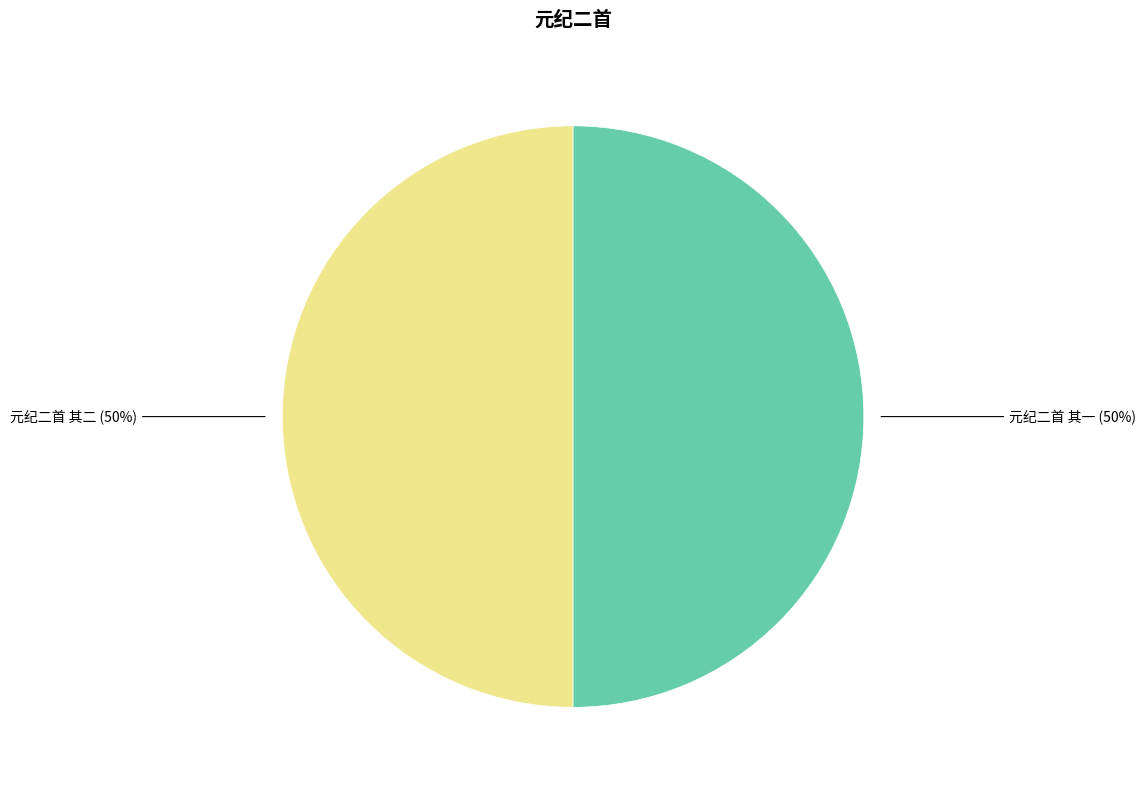

To the nearest percent, what is the average slice percentage?

50%